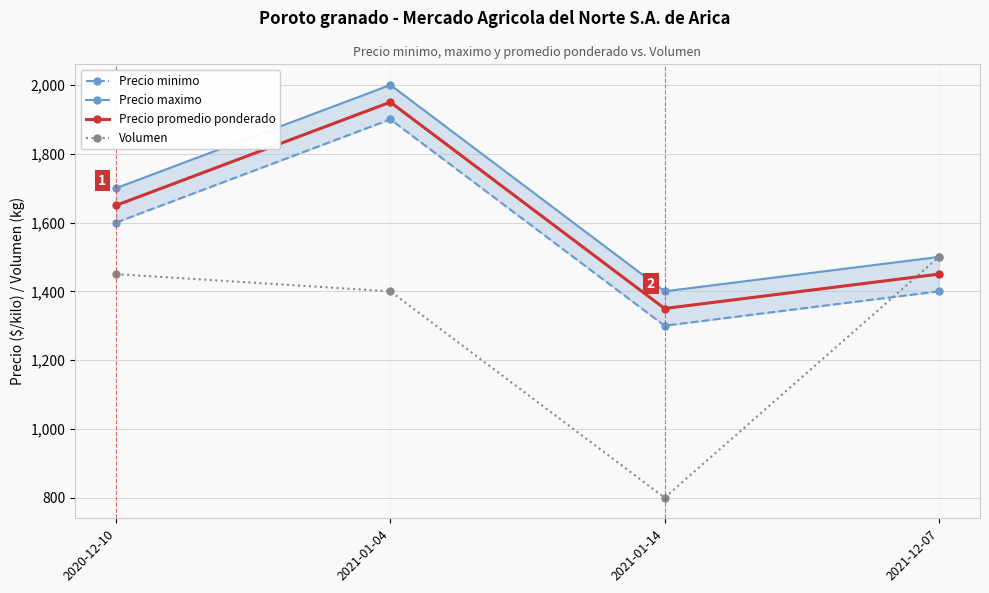

How many categories are shown in the chart?

4